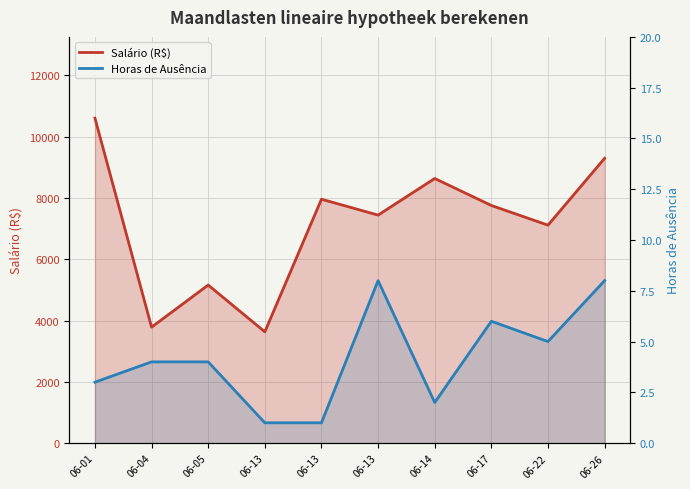

Where is Horas de Ausência nearest to the value 4?

06-04